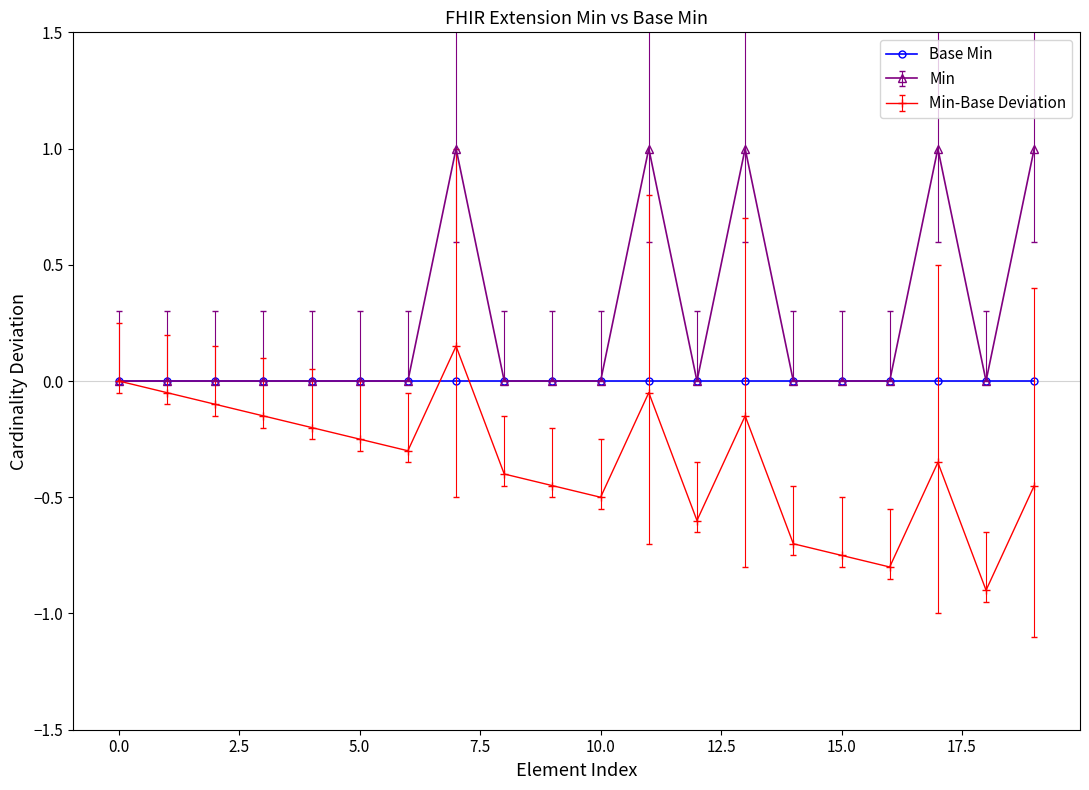

What is the greatest value displayed?

1.0